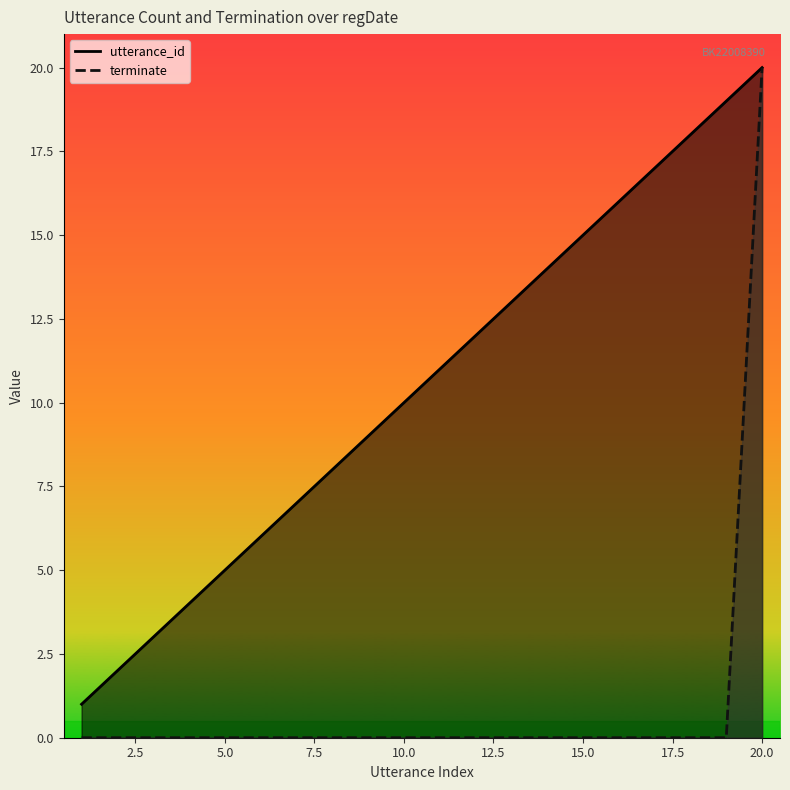

What is the value of the terminate point at the 20th from the left?

20